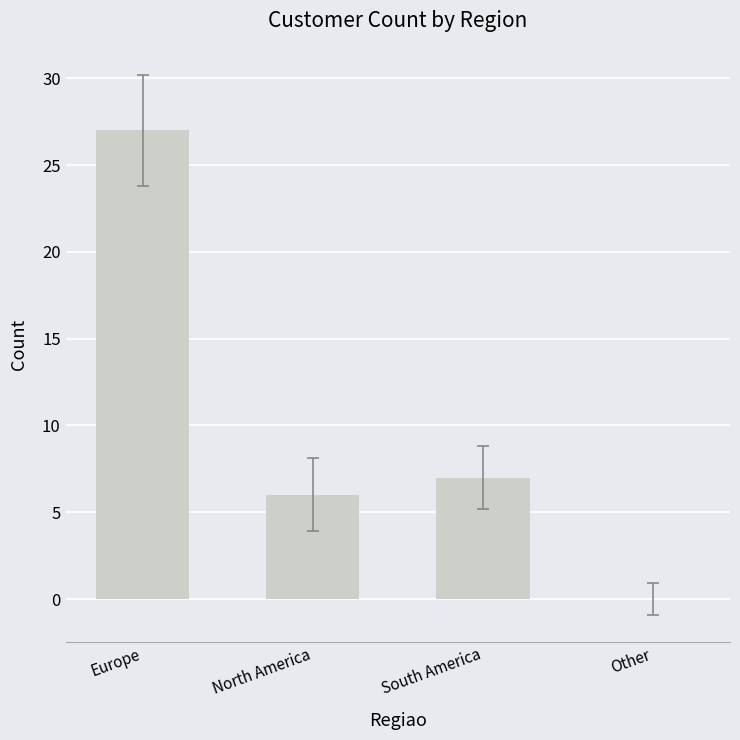

What is the difference between the values at Other and North America?

6